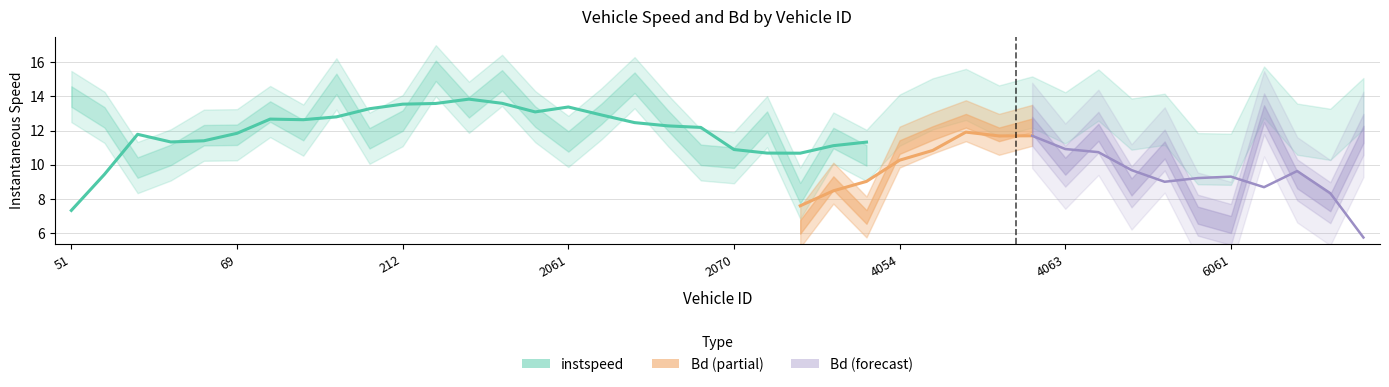

Which series has the largest total across all categories?

instspeed